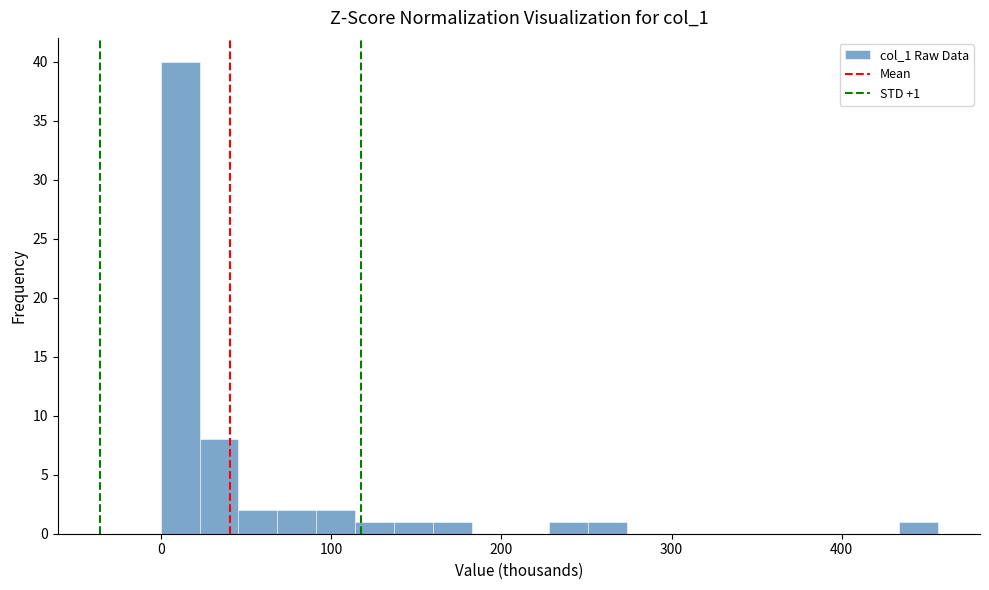

Around what value on the x-axis is the tallest bar? Give the approximate position of its centre, as read against the axis.

10